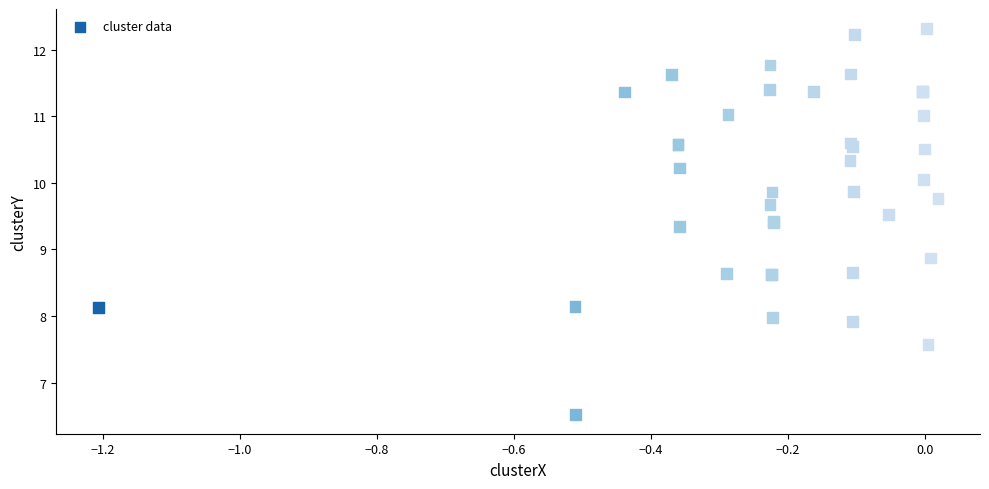

What Y value in the scatter plot is closest to 9?

8.9